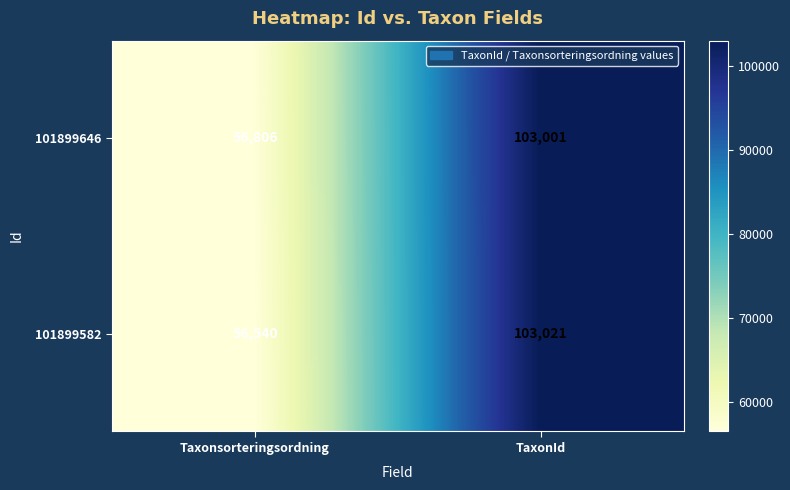

Reading right to left, transcribe all the data shown in this chart.

101899646: 103001	56806
101899582: 103021	56540